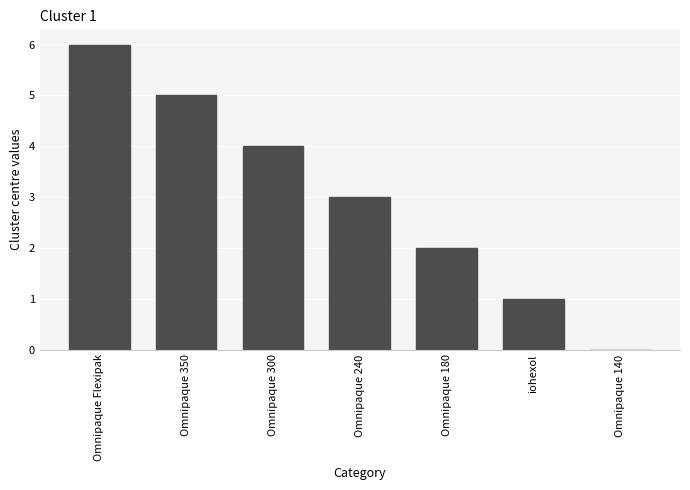

Which category has the highest value across all series?

Omnipaque Flexipak